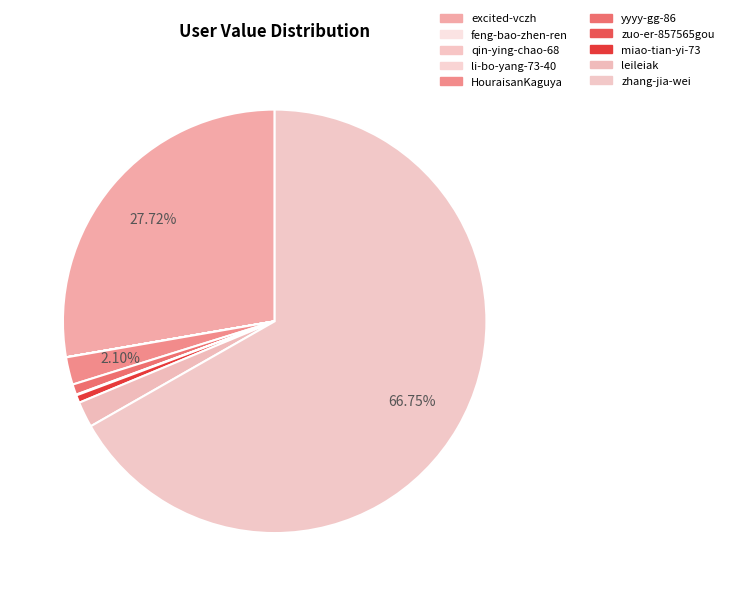

How many segments does this pie chart have?

10